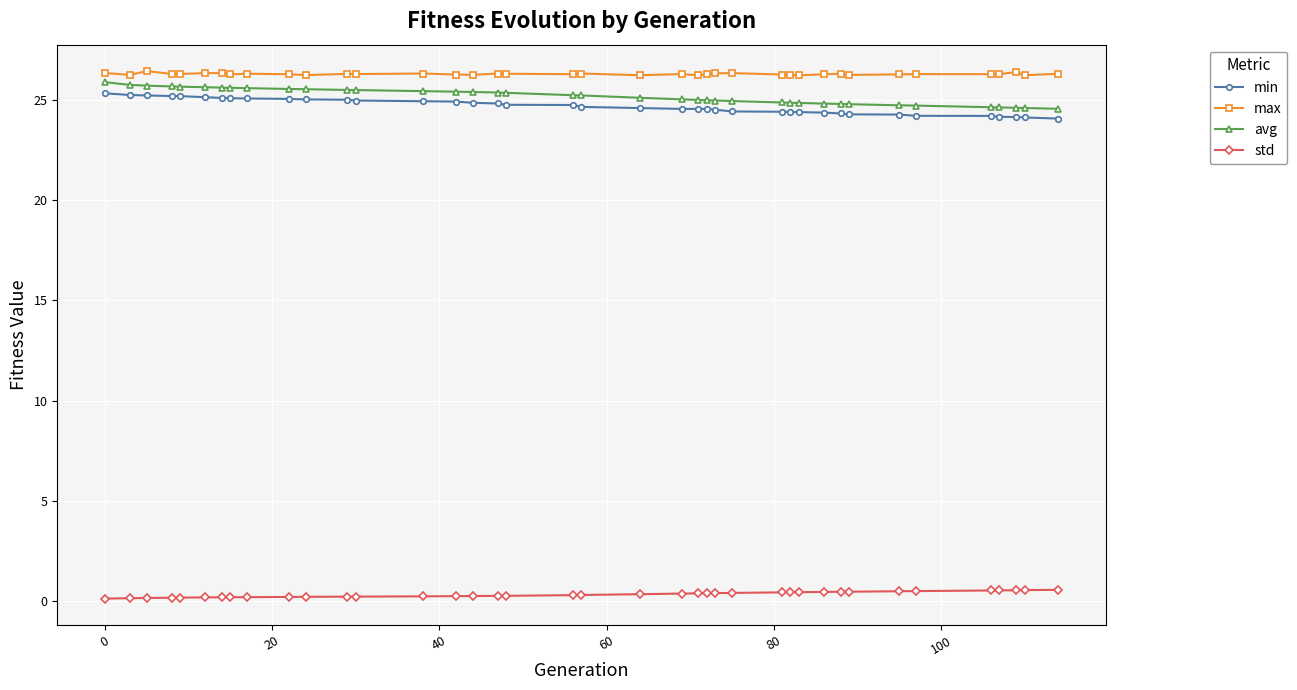

At how many categories does at least one series exceed 23?

39